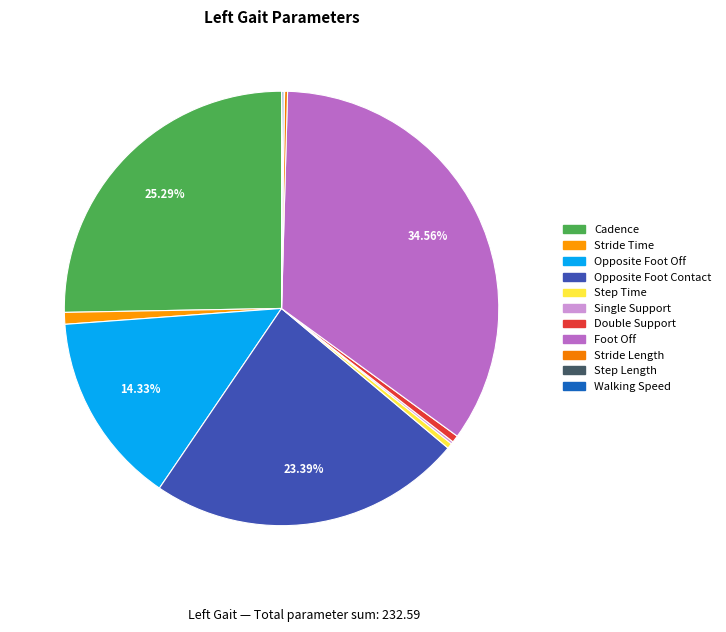

Which category has the biggest portion of the pie?

Foot Off